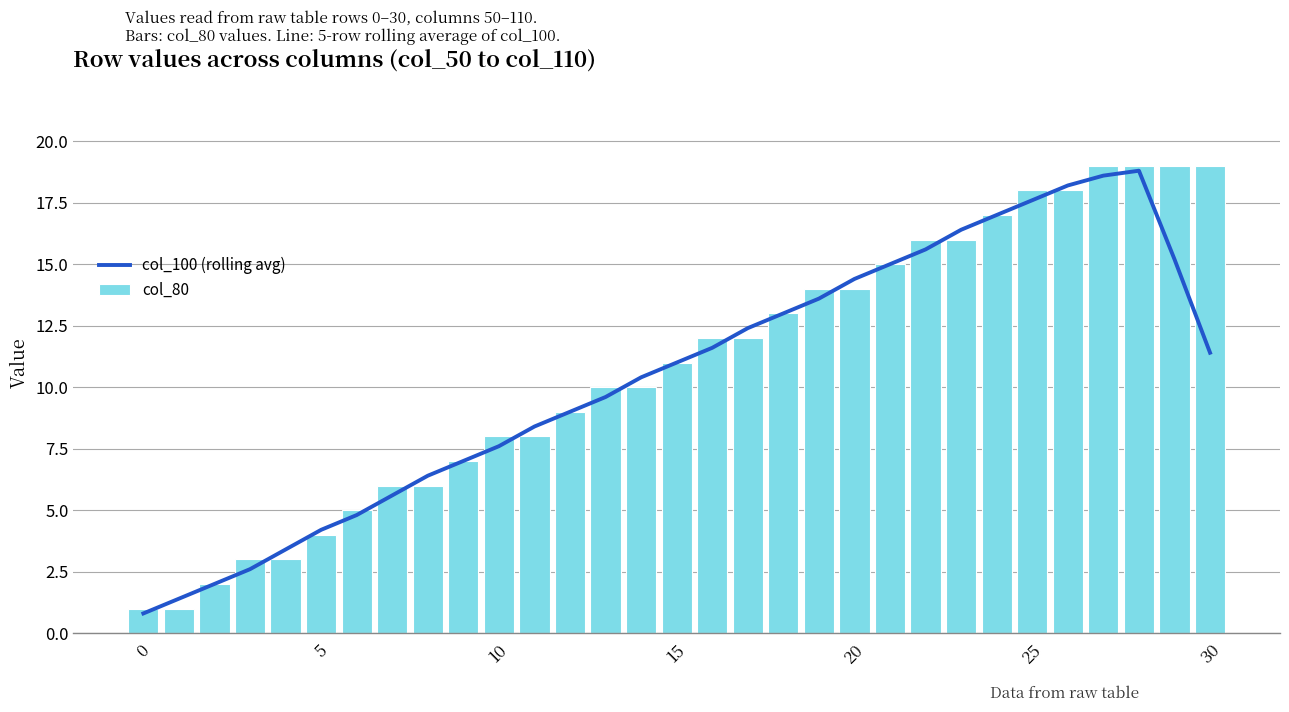

The value of col_80 at 25 is 4. True or false?

False